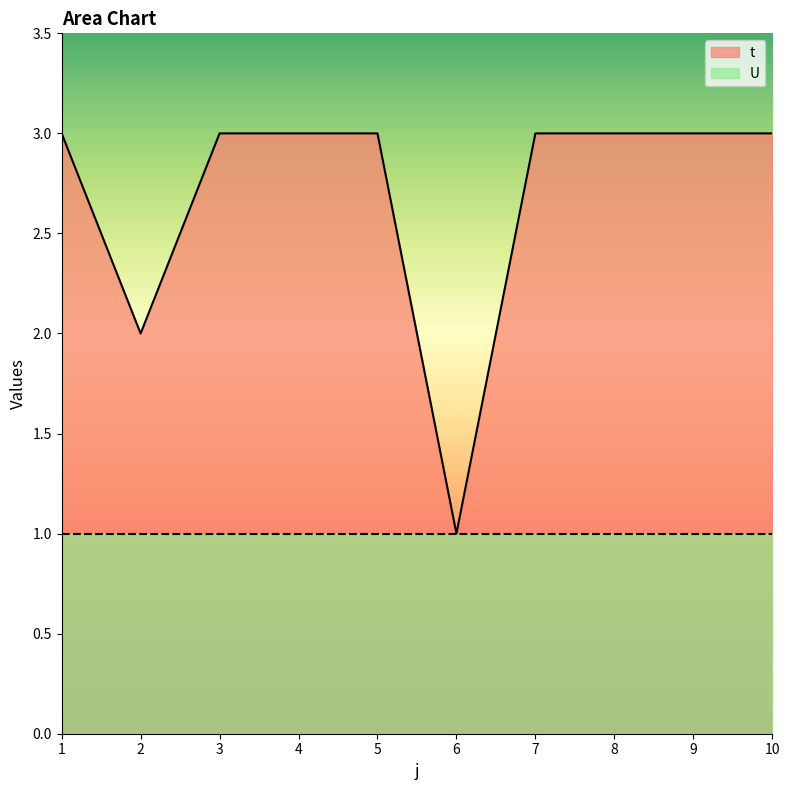

Read the value at 3.

3